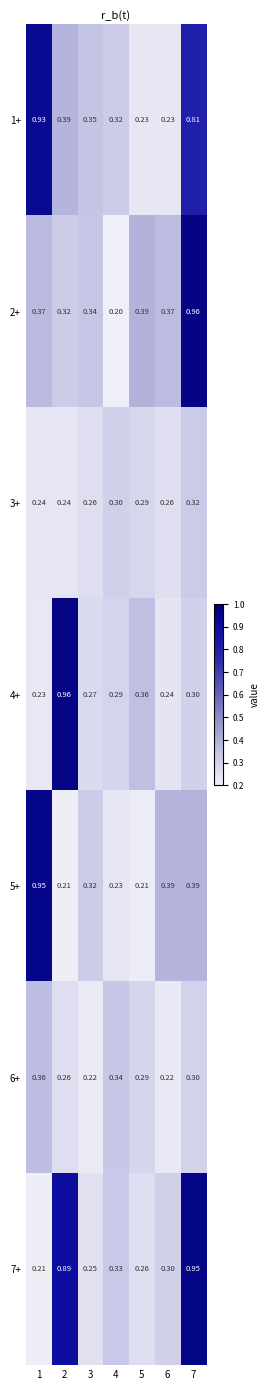

Between 1 and 4, which is larger?

1